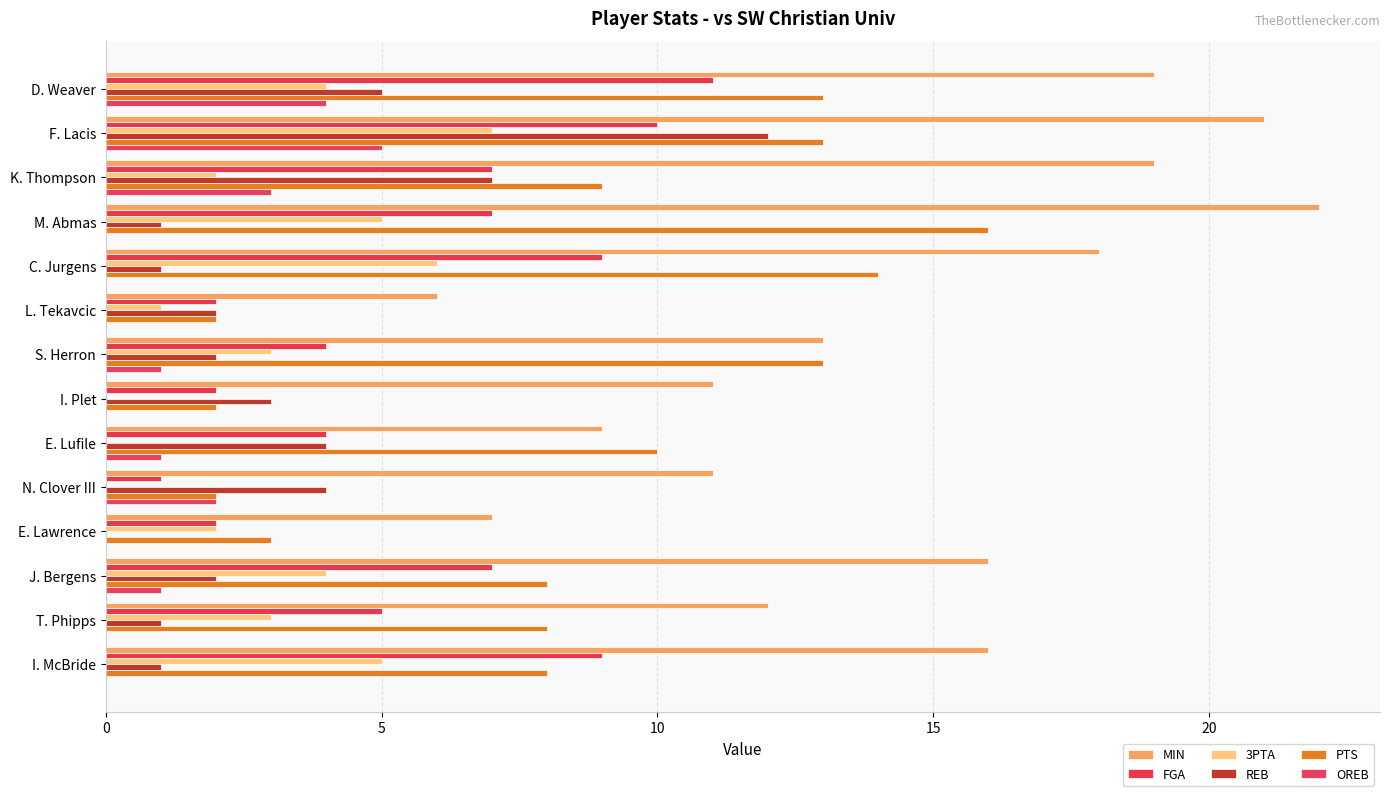

List the series in order of their peak value, lowest first.

OREB, 3PTA, FGA, REB, PTS, MIN